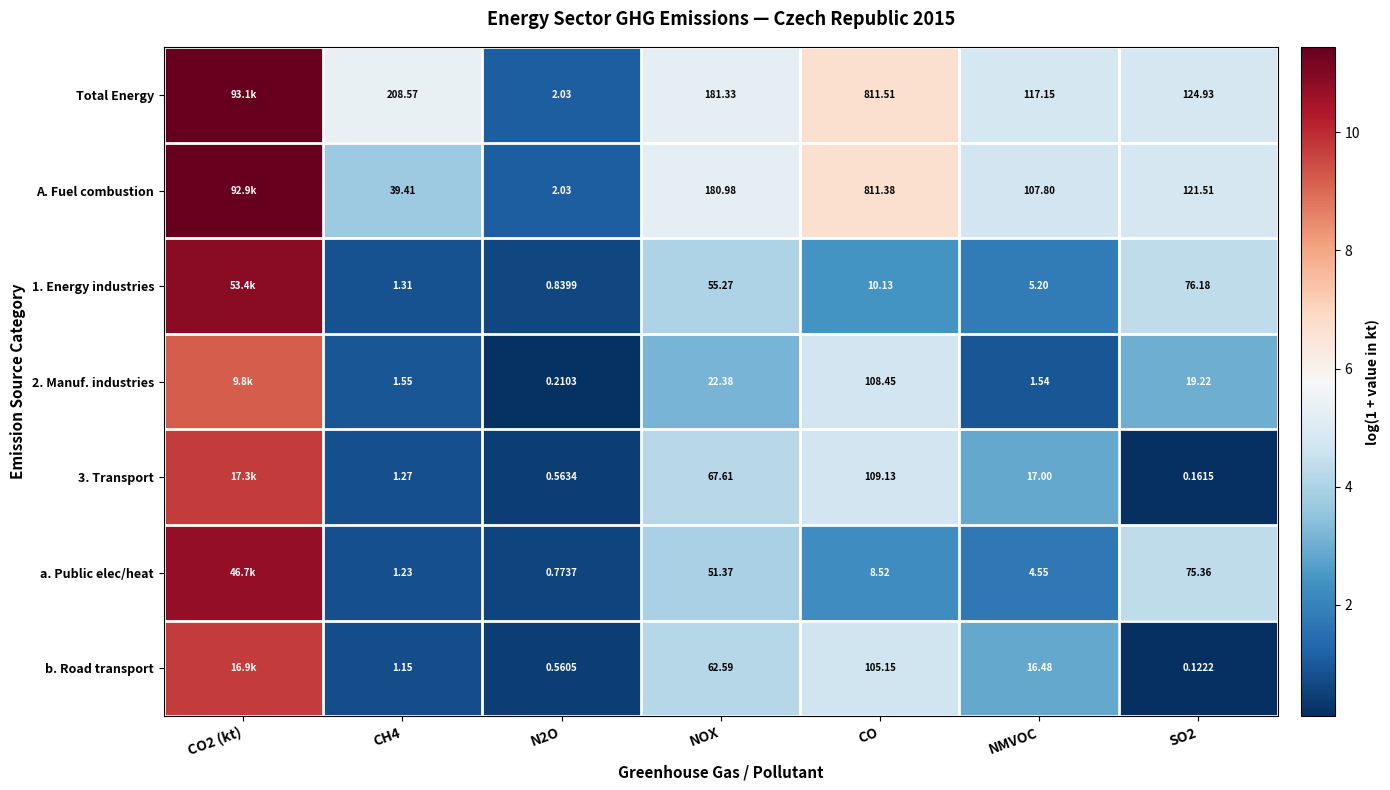

Between CH4 and NMVOC, which series saw the biggest shift?

Total Energy